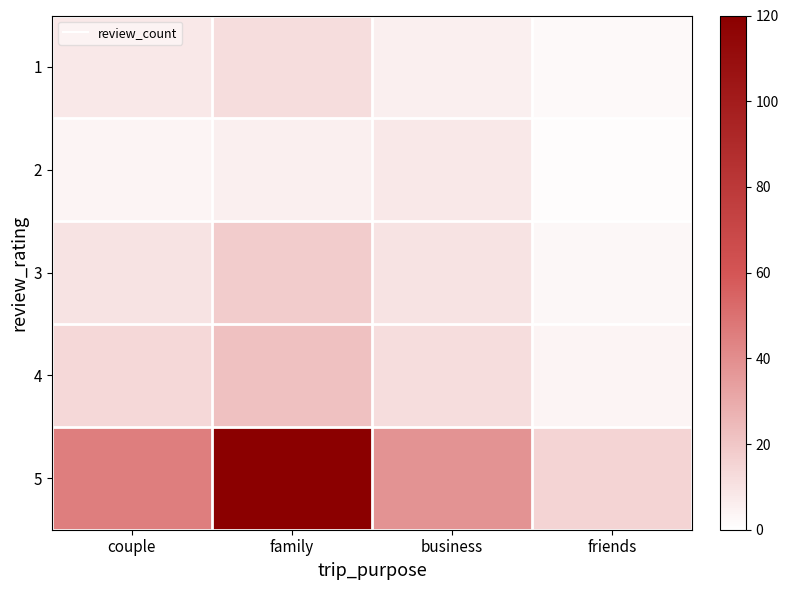

List the series in order of their peak value, highest first.

5, 4, 3, 1, 2